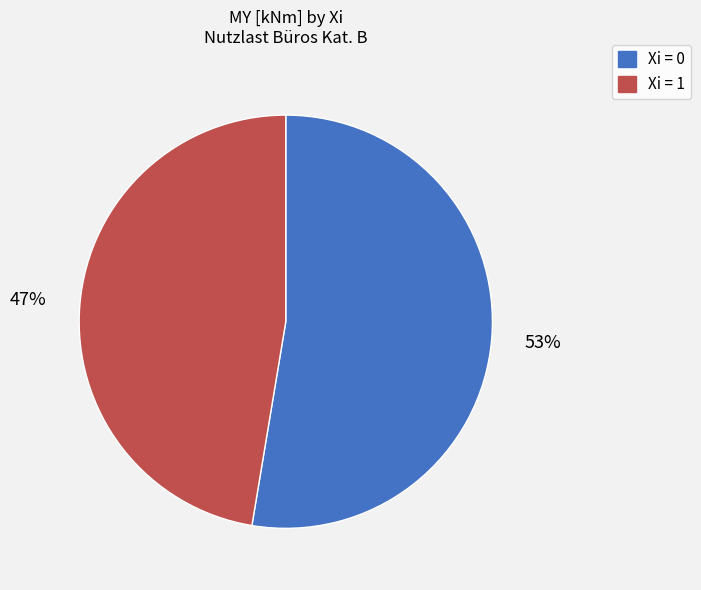

Is it true that Xi = 0 is 8% of the pie?

False